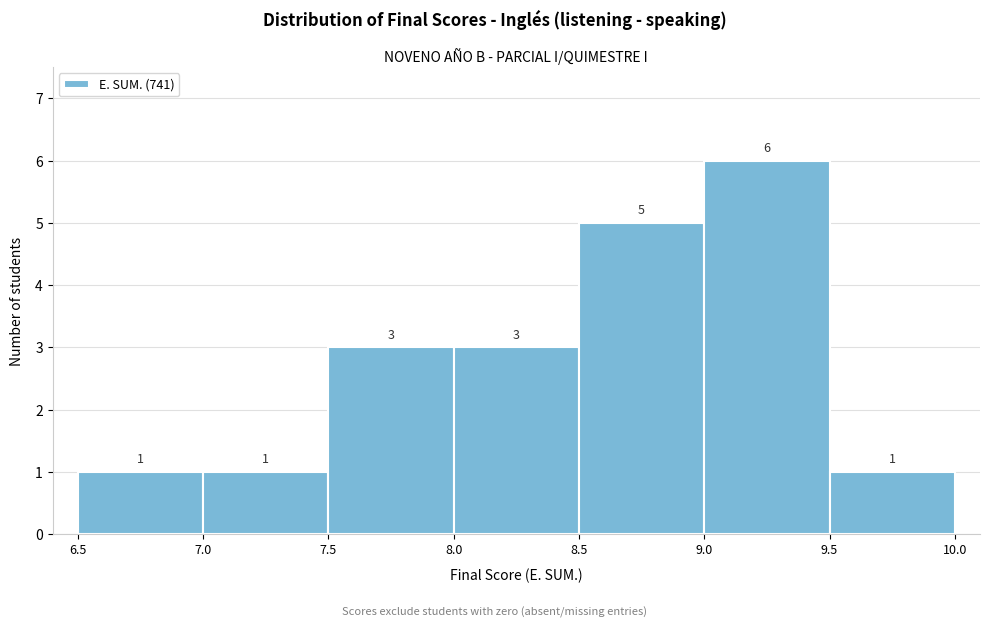

Reading left to right, transcribe this chart: for each bar, give the range it covers on the x-axis and its height.

6.5 to 7.0: 1
7.0 to 7.5: 1
7.5 to 8.0: 3
8.0 to 8.5: 3
8.5 to 9.0: 5
9.0 to 9.5: 6
9.5 to 10.0: 1